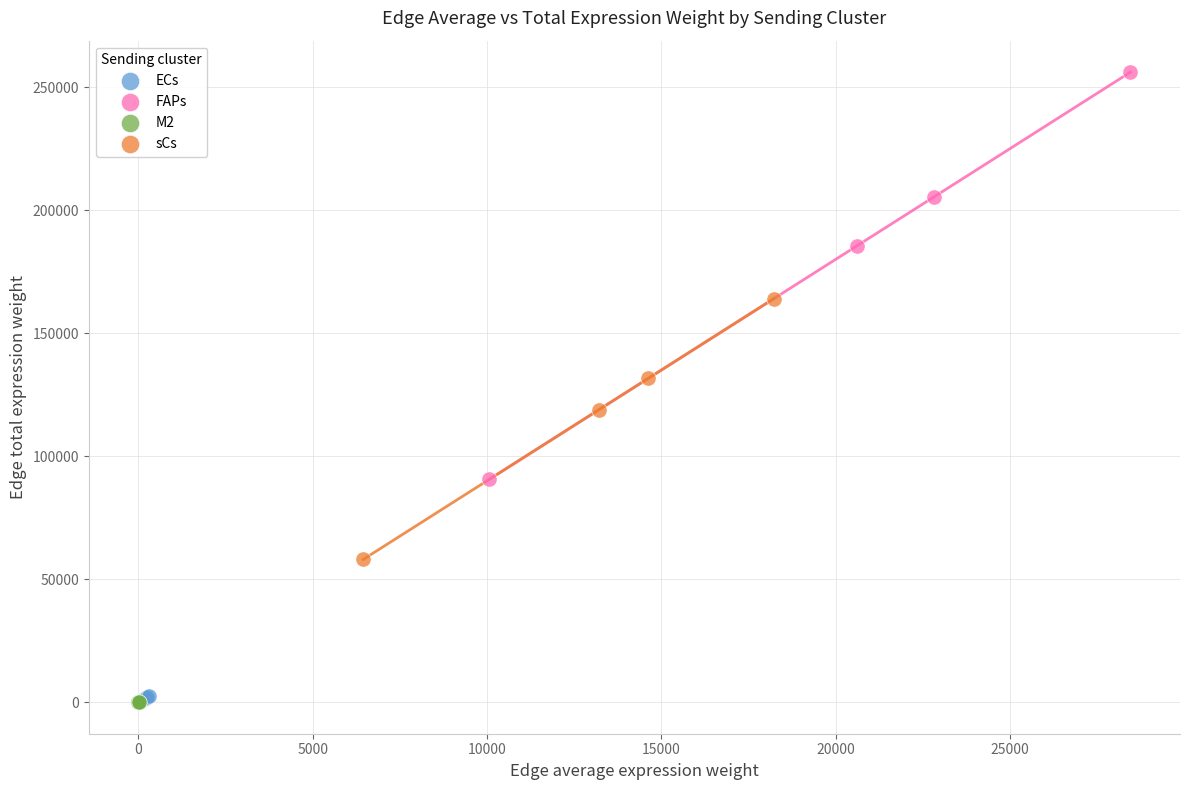

Which series has the widest spread of Y values?

FAPs